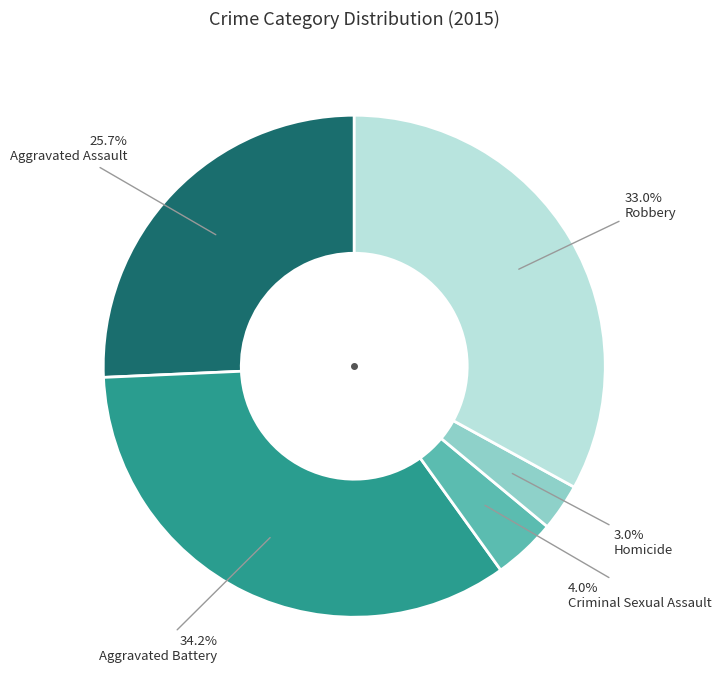

Is there a majority slice in this chart?

No